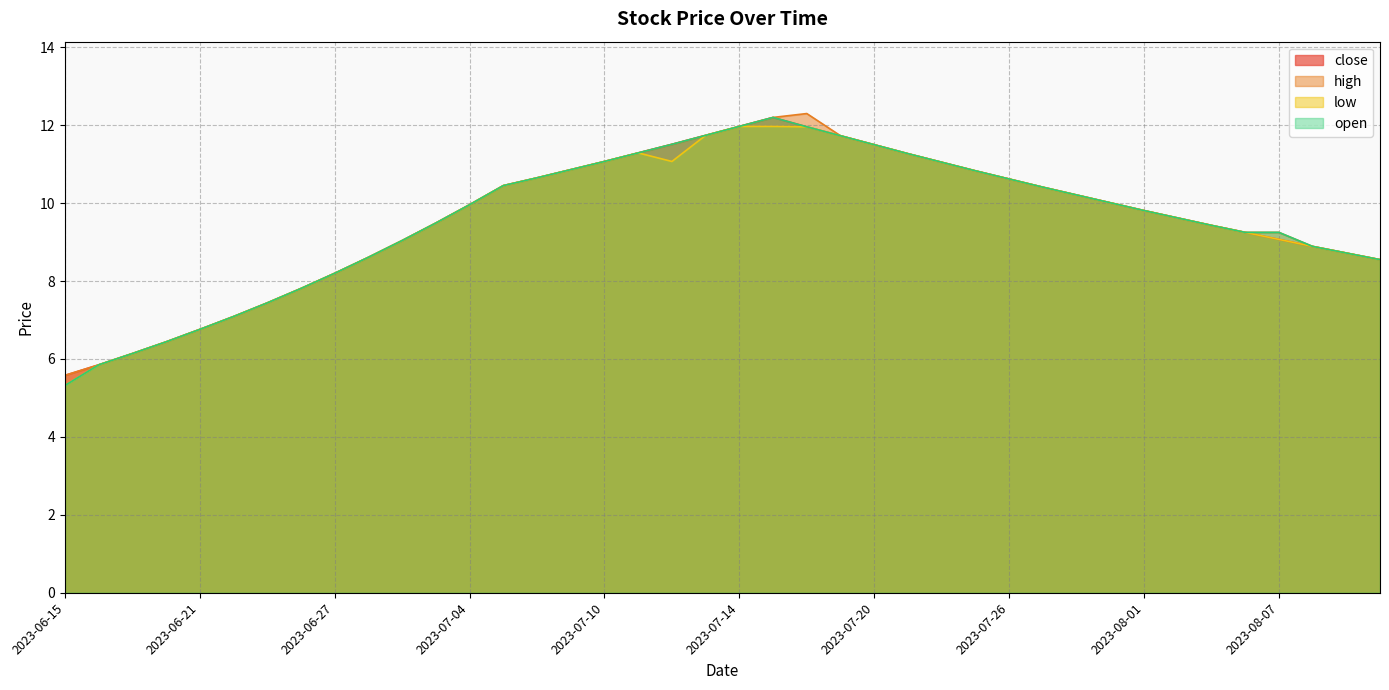

Between 2023-07-24 and 2023-08-08, which series saw the biggest shift?

close